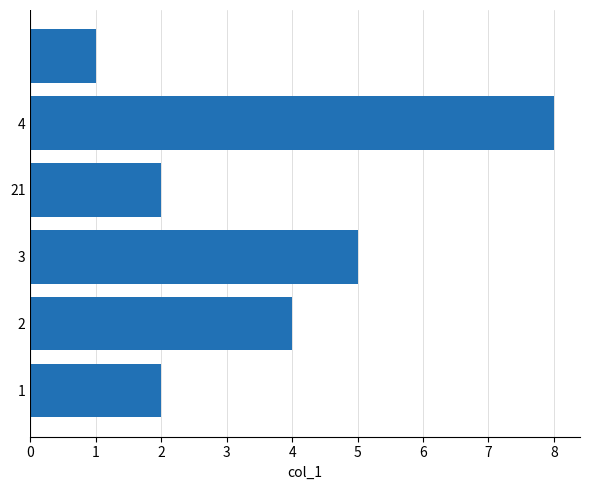

What is the difference between the second highest and minimum values?

4